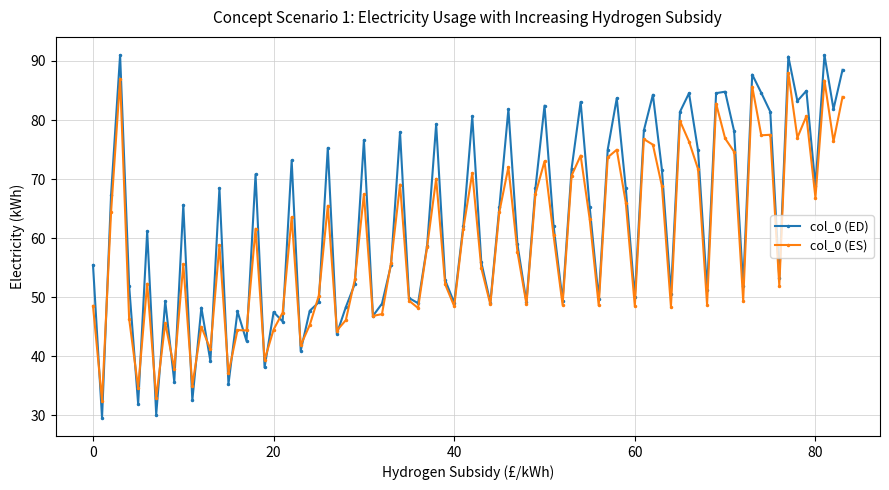

Does the chart display data point markers on the line(s)?

Yes